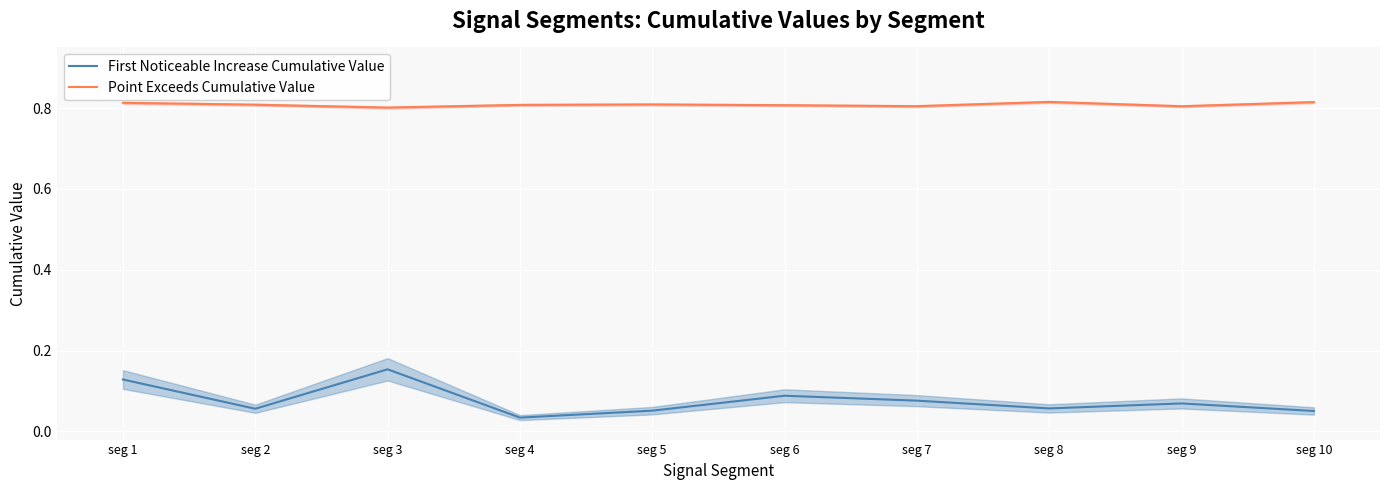

At which label does First Noticeable Increase Cumulative Value reach its minimum?

seg 4